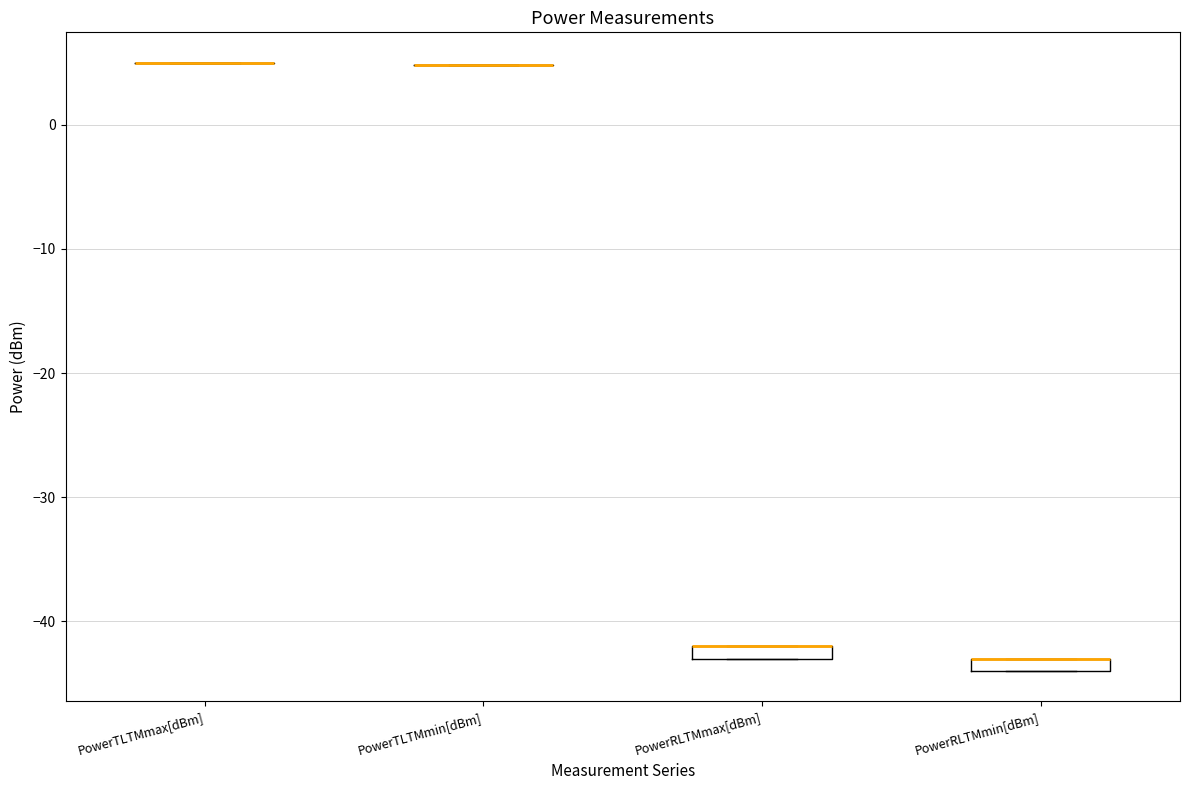

Where is the upper edge of the box for PowerRLTMmin[dBm] on the y-axis? The values are not printed on the chart, so give them approximately, as read against the axis.

-43